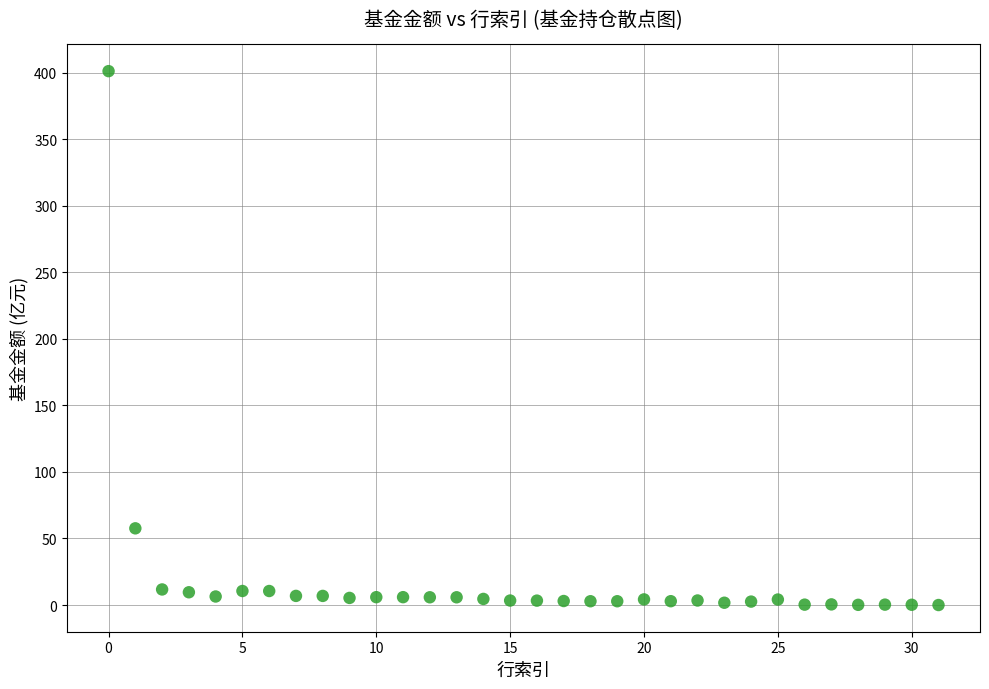

What Y value in the scatter plot is closest to 200?

57.6